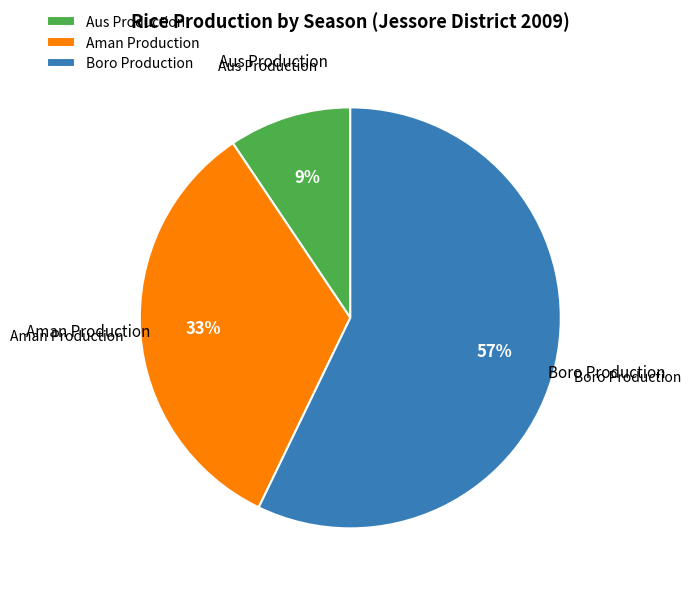

What percentage is the Aus Production slice, to the nearest percent?

9%